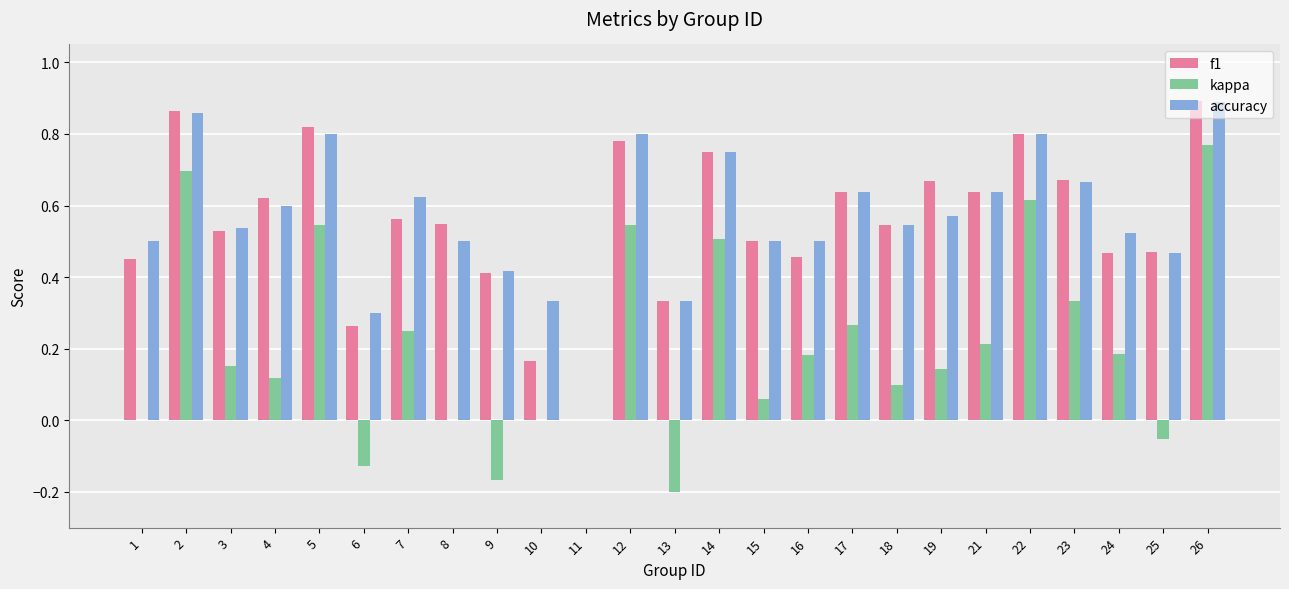

True or false: f1 has a value of 0.5 at 24.

True